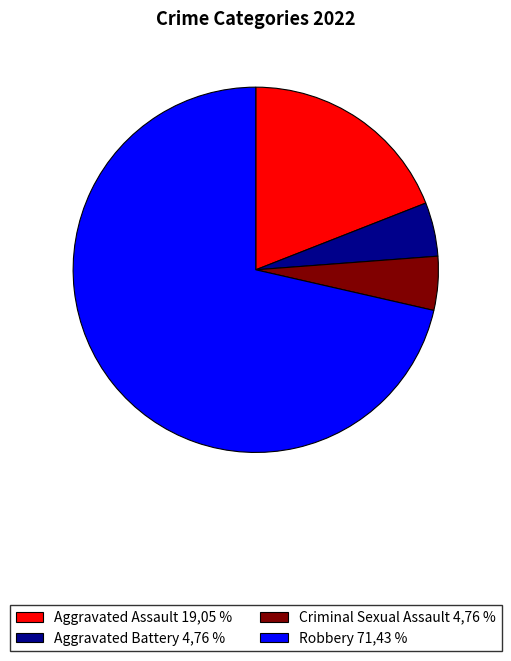

Is Robbery the majority of the pie?

Yes